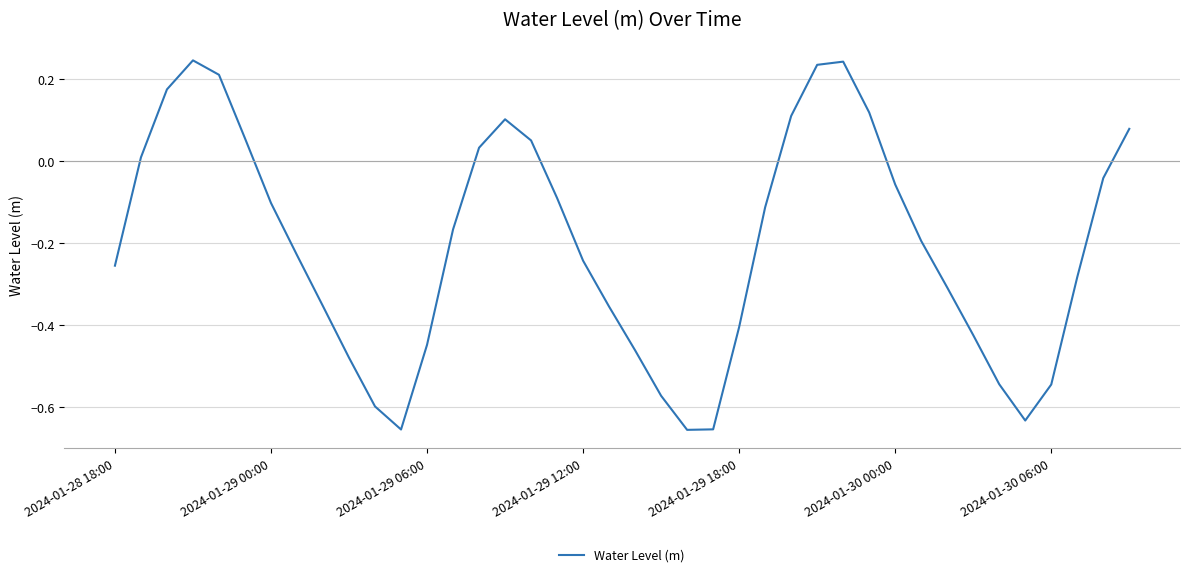

What is the difference between the maximum and second lowest values?

0.9